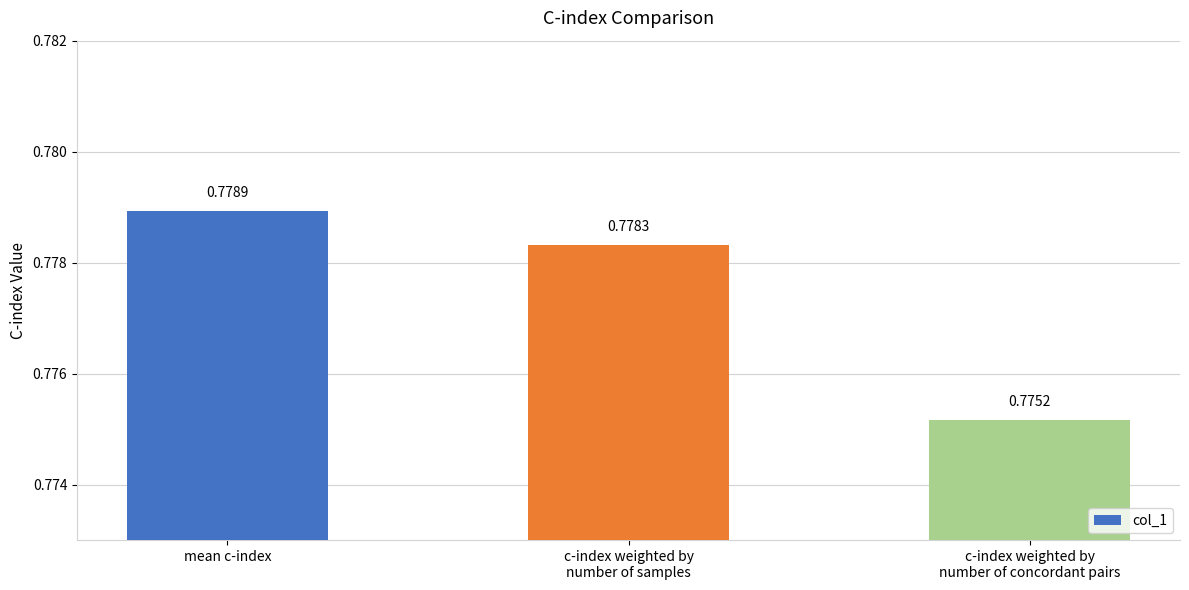

Which category has the lowest value across all series?

c-index weighted by
number of concordant pairs